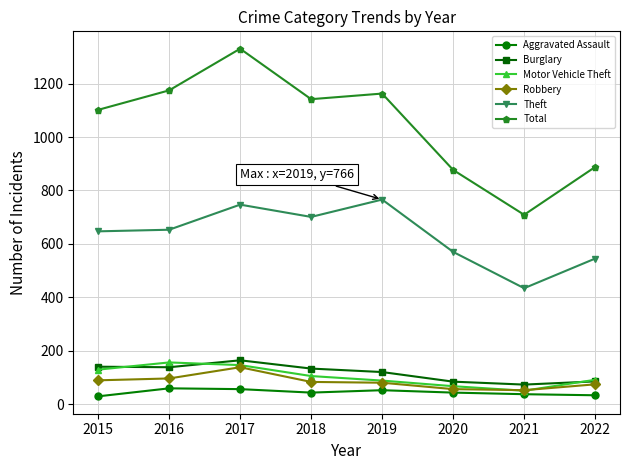

The Theft series shows 227 at 2015. True or false?

False